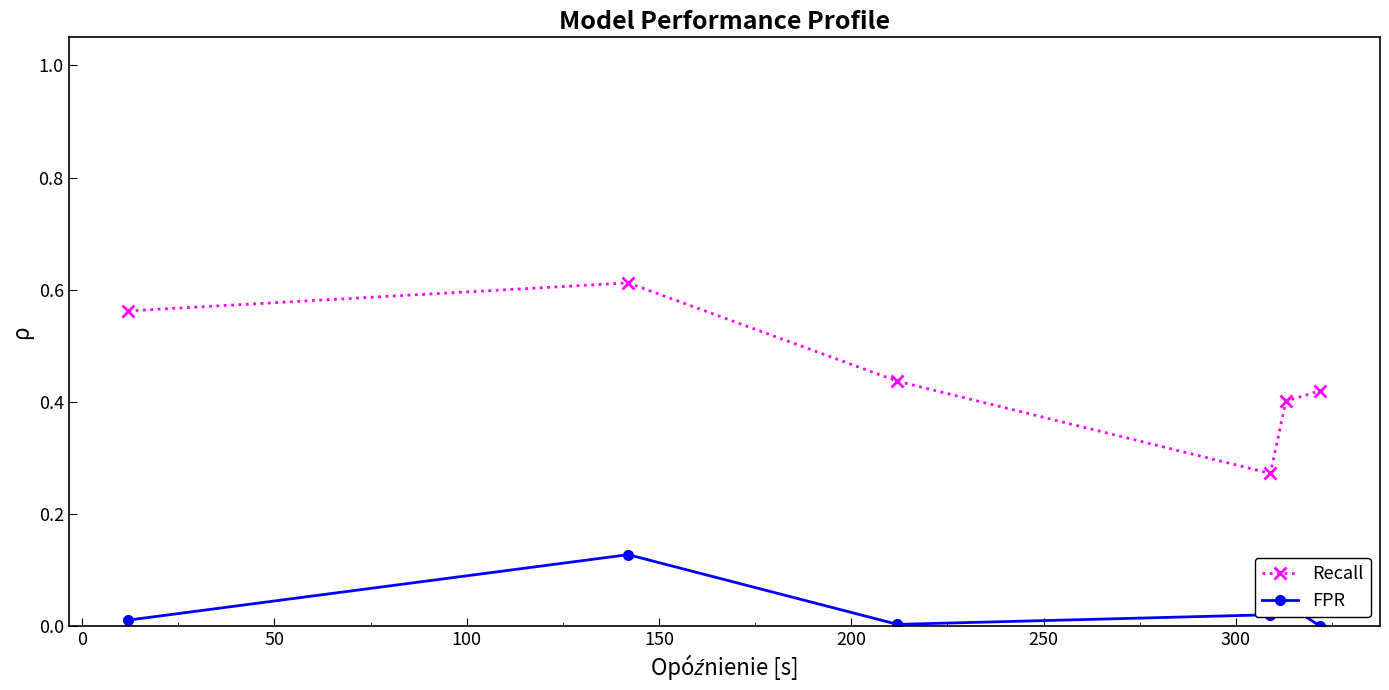

Does the chart display data point markers on the line(s)?

Yes